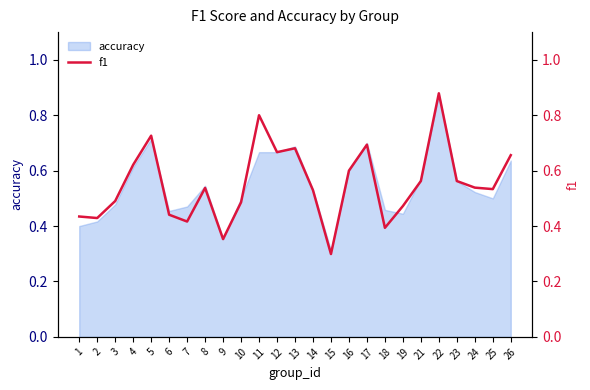

At which label is accuracy closest to 0?

15